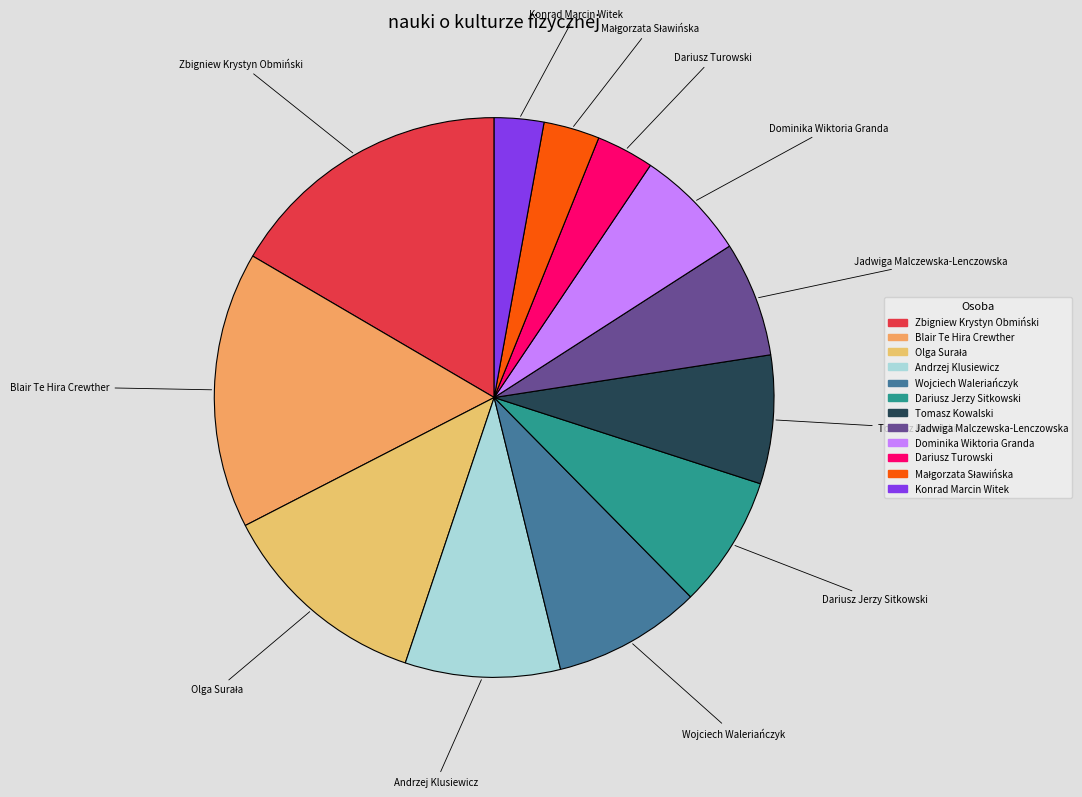

Which slice is the largest?

Zbigniew Krystyn Obmiński